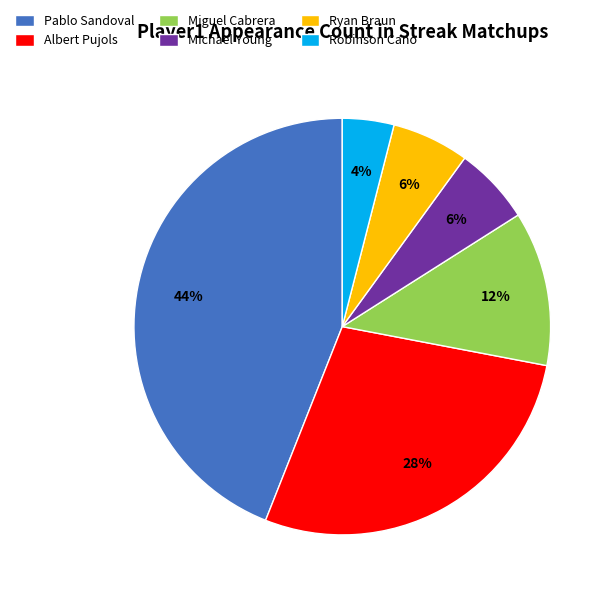

To the nearest percent, what is the average slice percentage?

17%